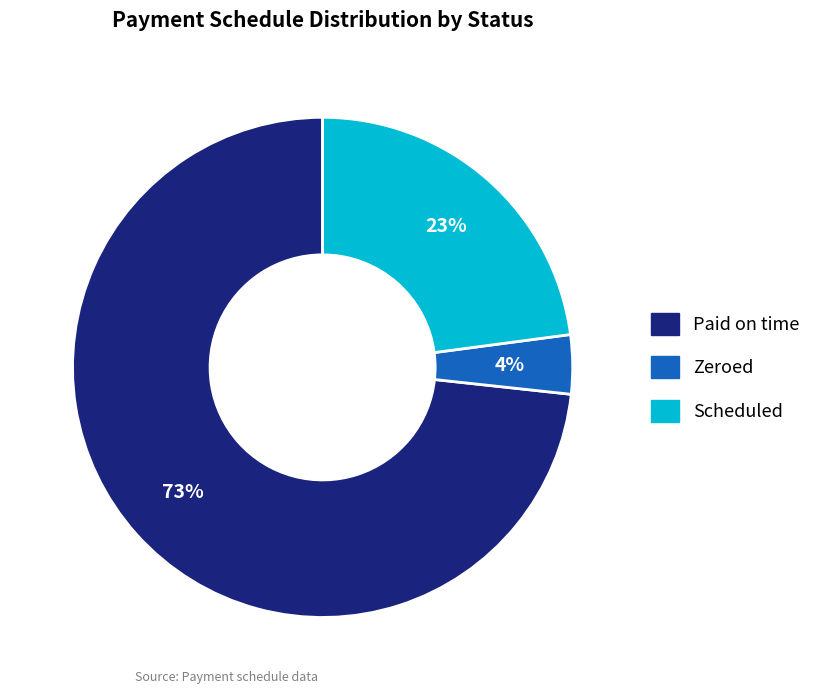

To the nearest percent, what is the difference between the largest and smallest slice percentages?

69%